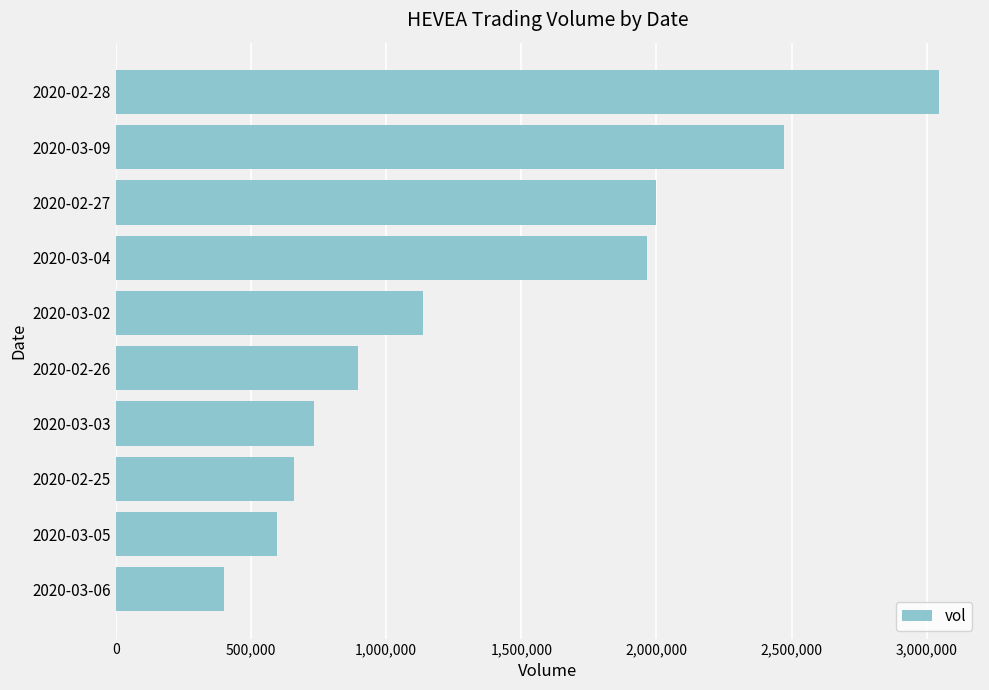

Are the bars horizontal?

Yes